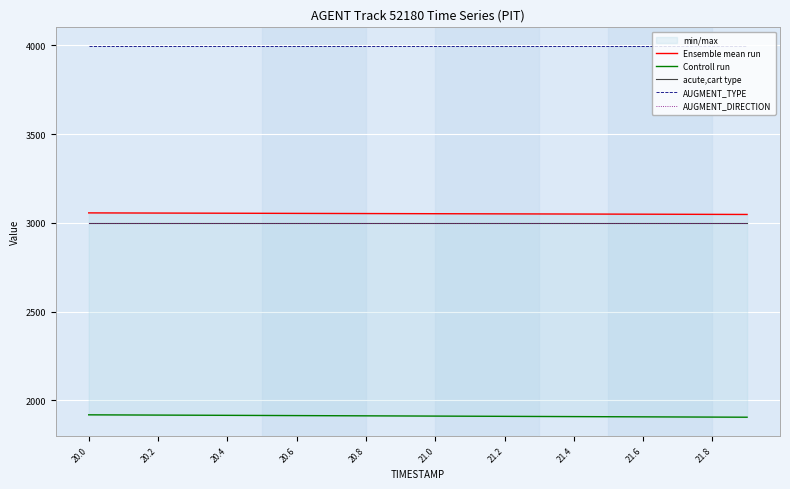

What is the greatest value displayed?

3997.0